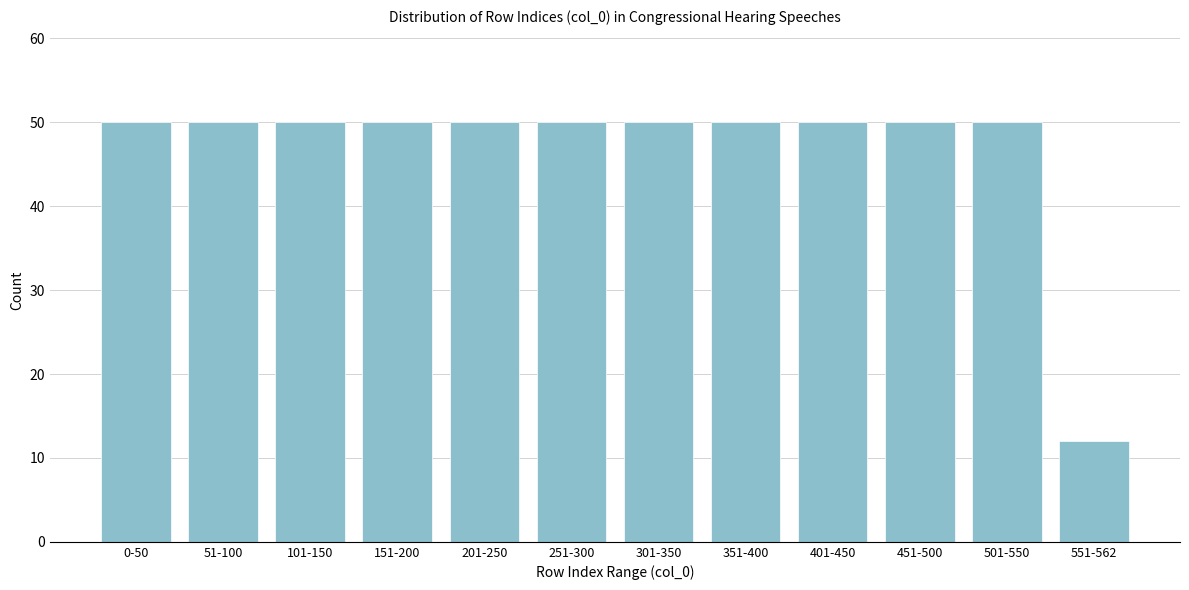

Reading right to left, transcribe all the data shown in this chart.

551-562=12	501-550=50	451-500=50	401-450=50	351-400=50	301-350=50	251-300=50	201-250=50	151-200=50	101-150=50	51-100=50	0-50=50